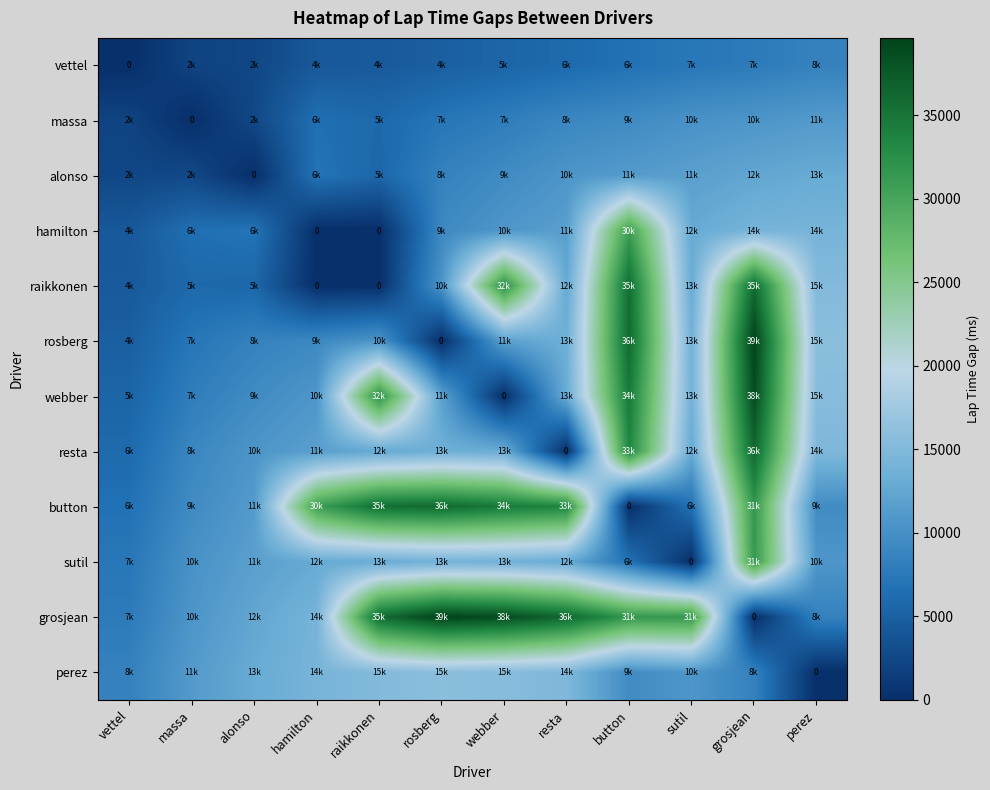

Rank the categories by raikkonen value from highest to lowest.

grosjean, button, webber, perez, sutil, resta, rosberg, massa, alonso, vettel, hamilton, raikkonen